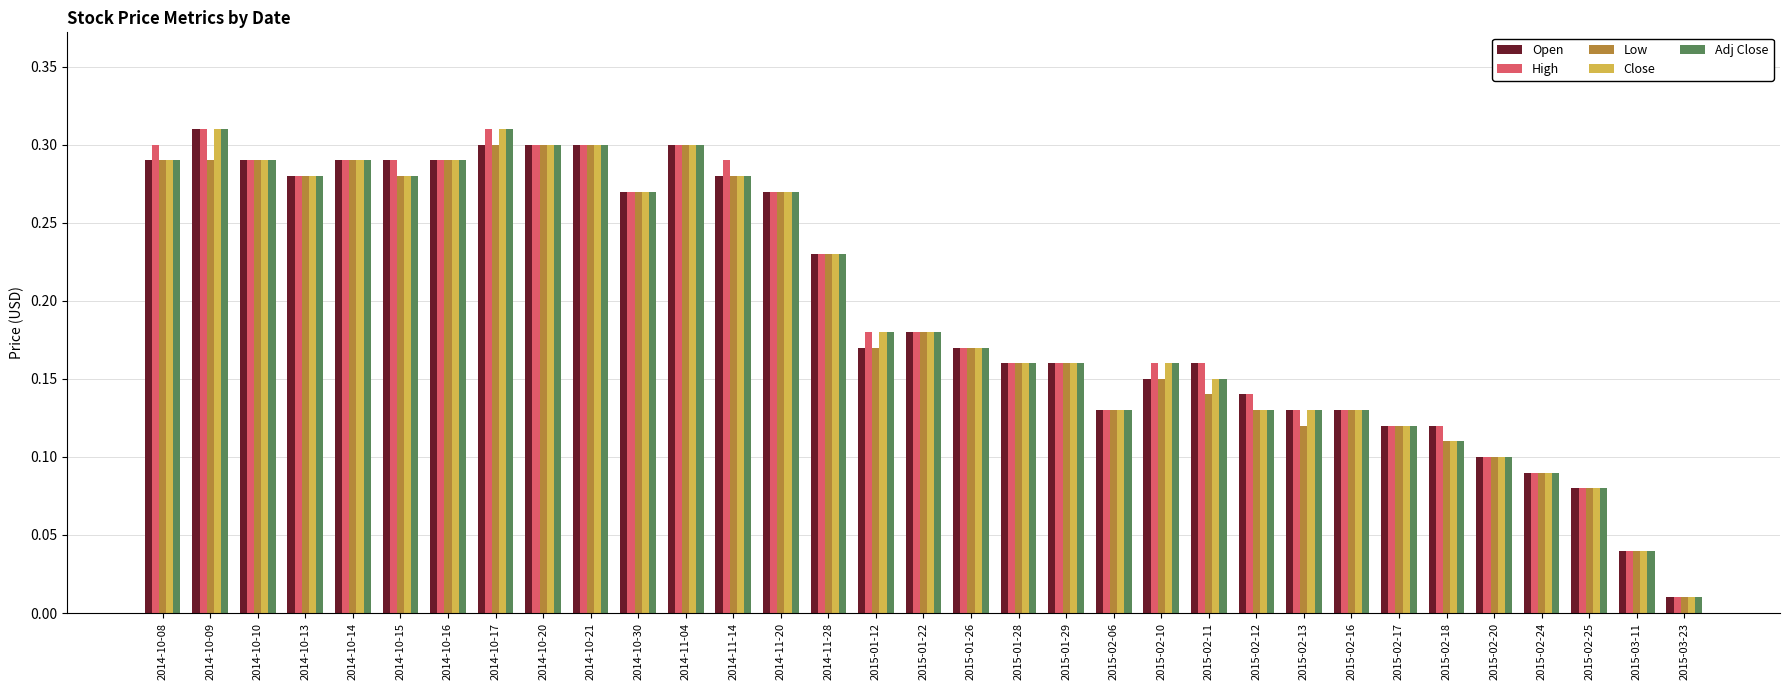

How many bars are there in total?

165